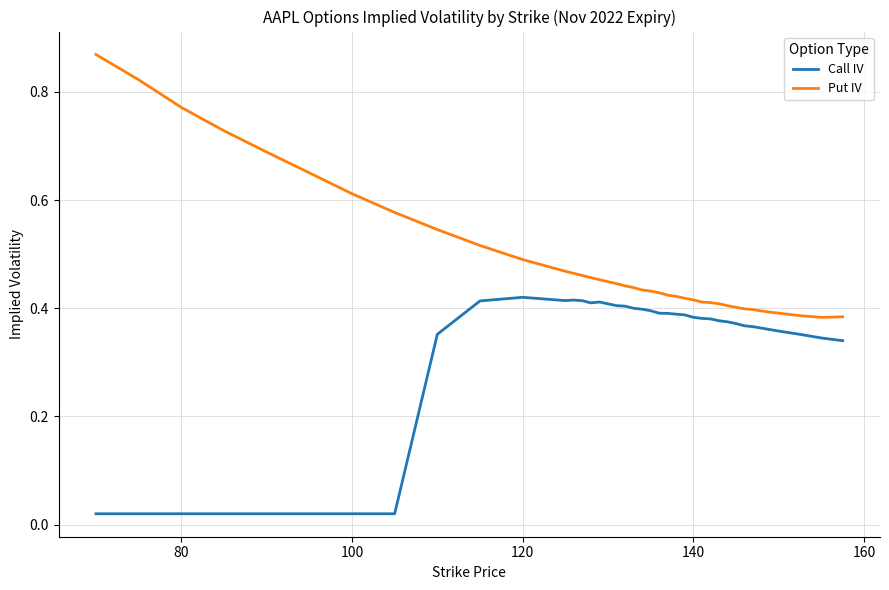

List the series in order of their overall mean, highest first.

Put IV, Call IV